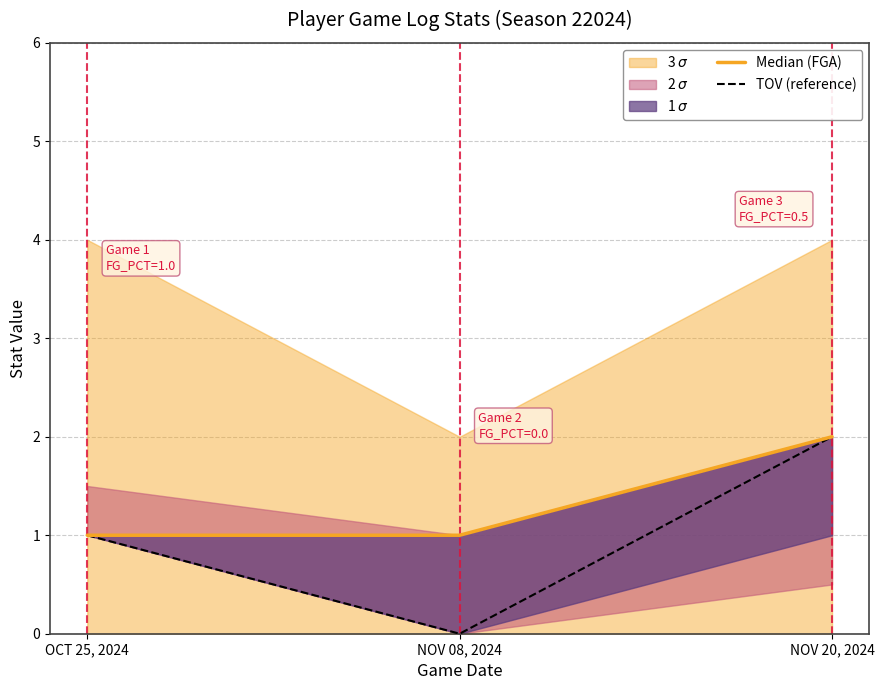

Reading right to left, list all the values displayed in this chart.

Median (FGA): 2	1	1
TOV (reference): 2	0	1